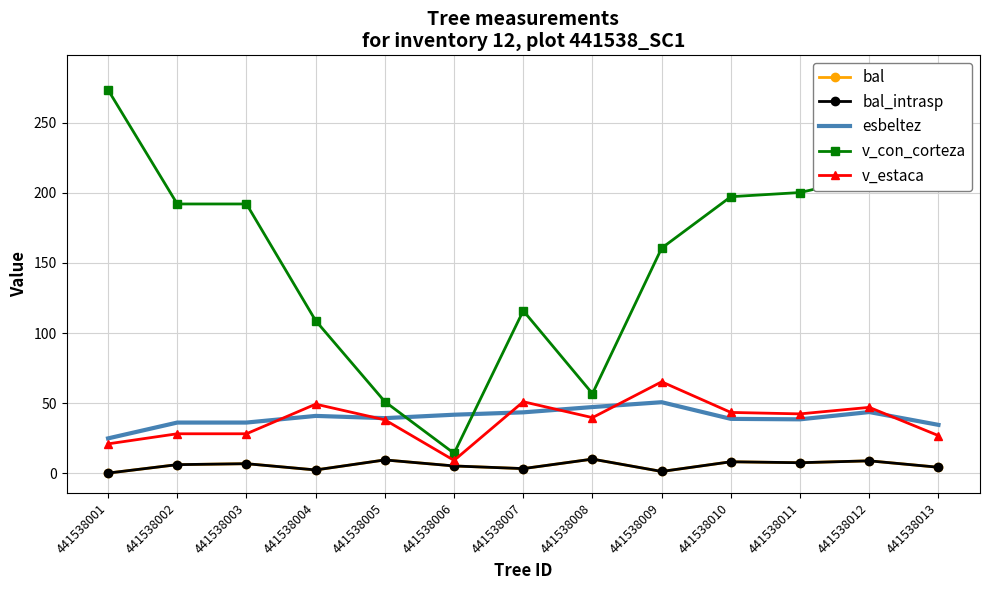

Count the number of data series in this chart.

5